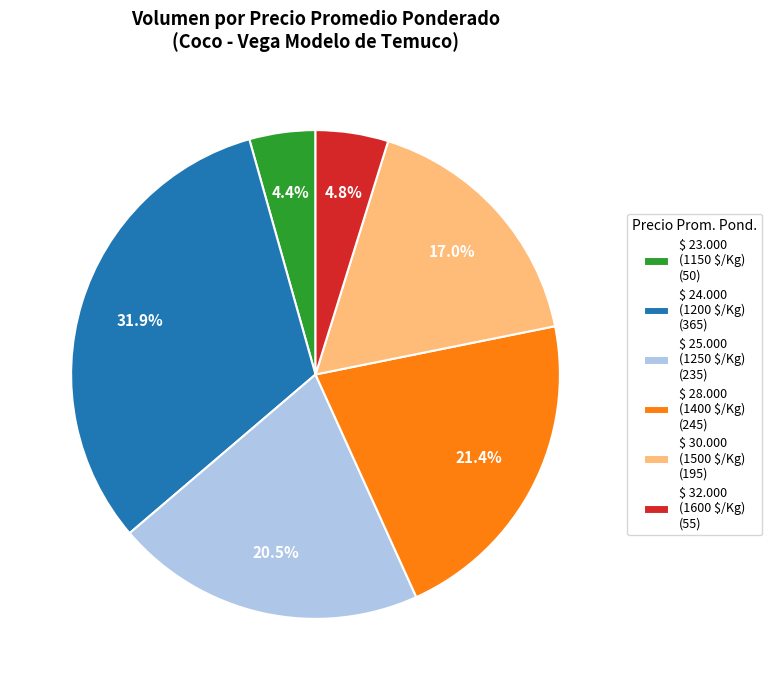

What is the largest slice in the pie chart?

$ 24.000 (1200 $/Kg) (365)